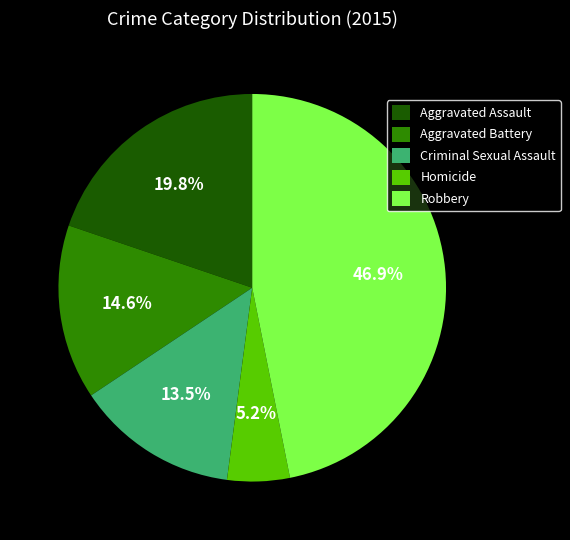

The Aggravated Assault slice represents 11% of the pie. True or false?

False